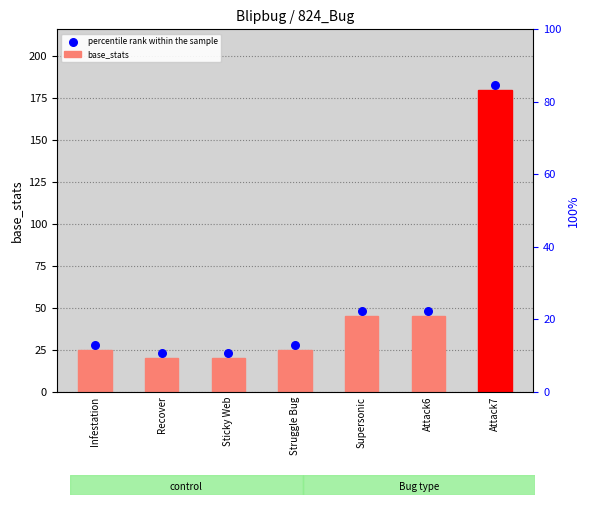

What are all the series names shown in the legend?

base_stats, percentile rank within the sample